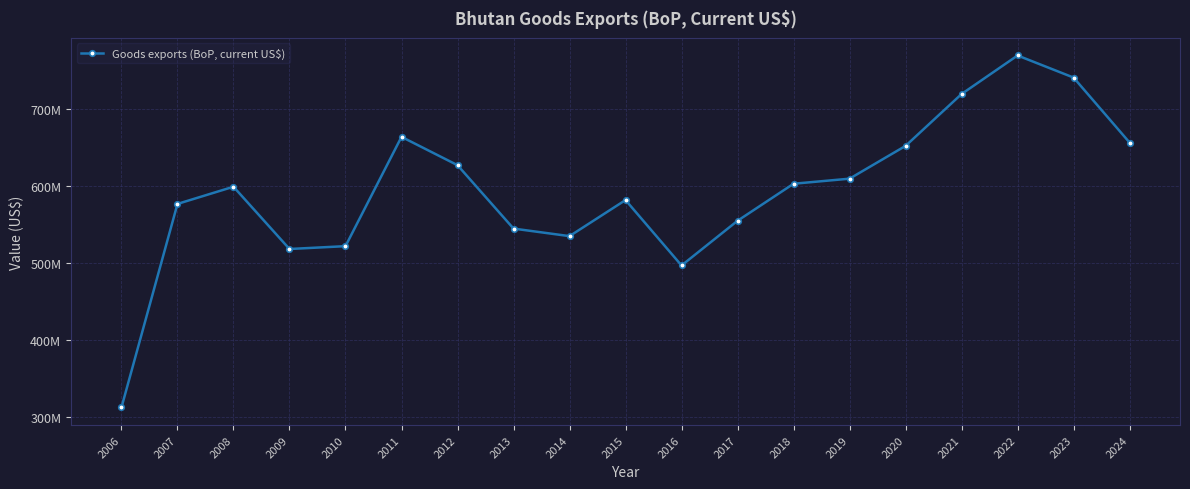

How many interior local valleys (lower than both neighbors) does the data have?

3